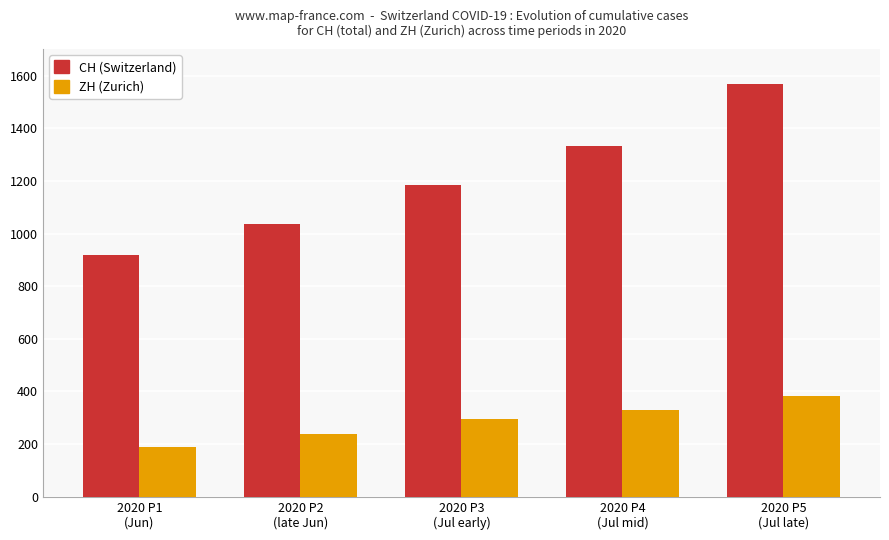

Rank the series by their average value, from lowest to highest.

ZH (Zurich), CH (Switzerland)